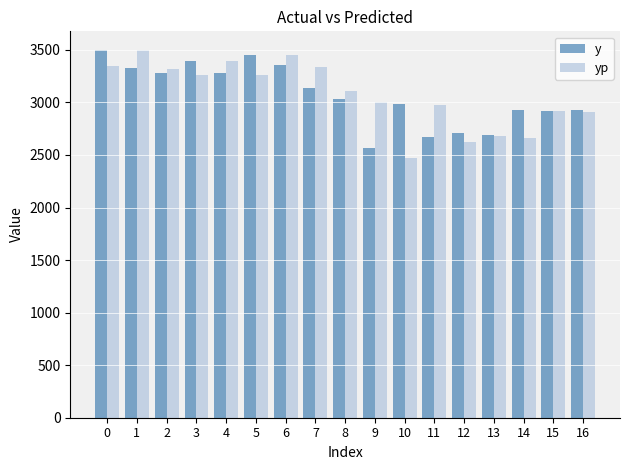

Which category has the highest value in the yp series?

1